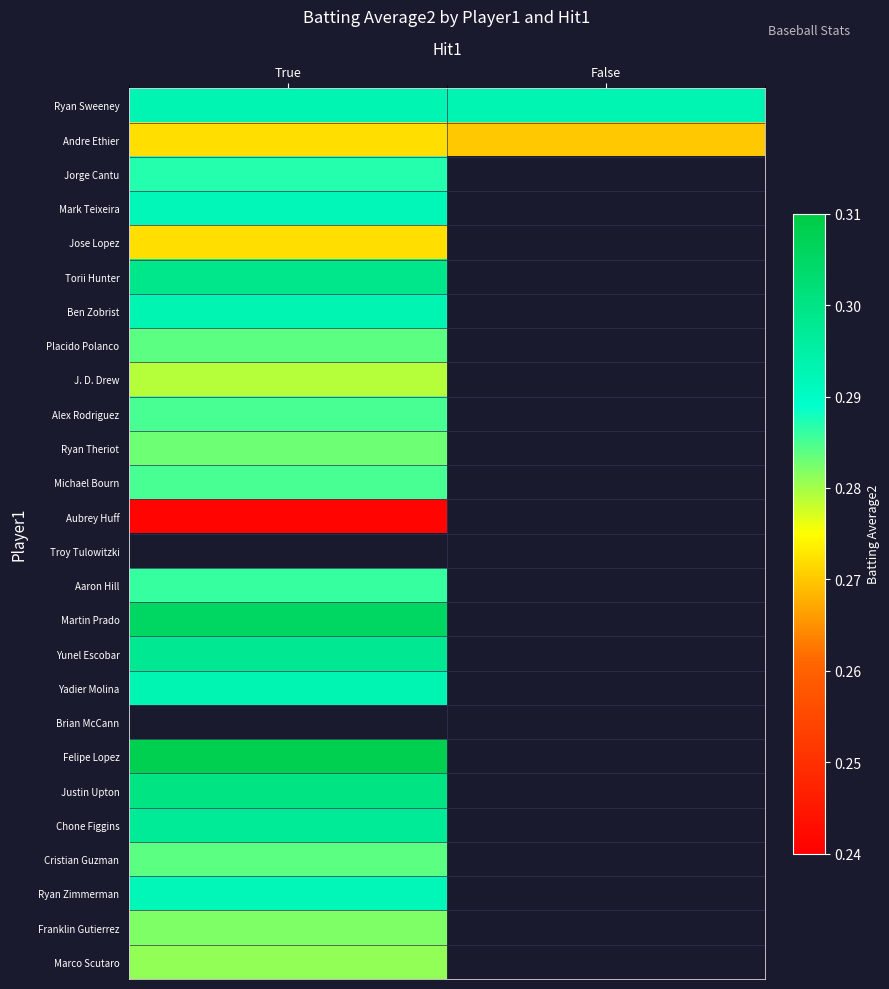

Between True and False, which series saw the biggest shift?

Andre Ethier